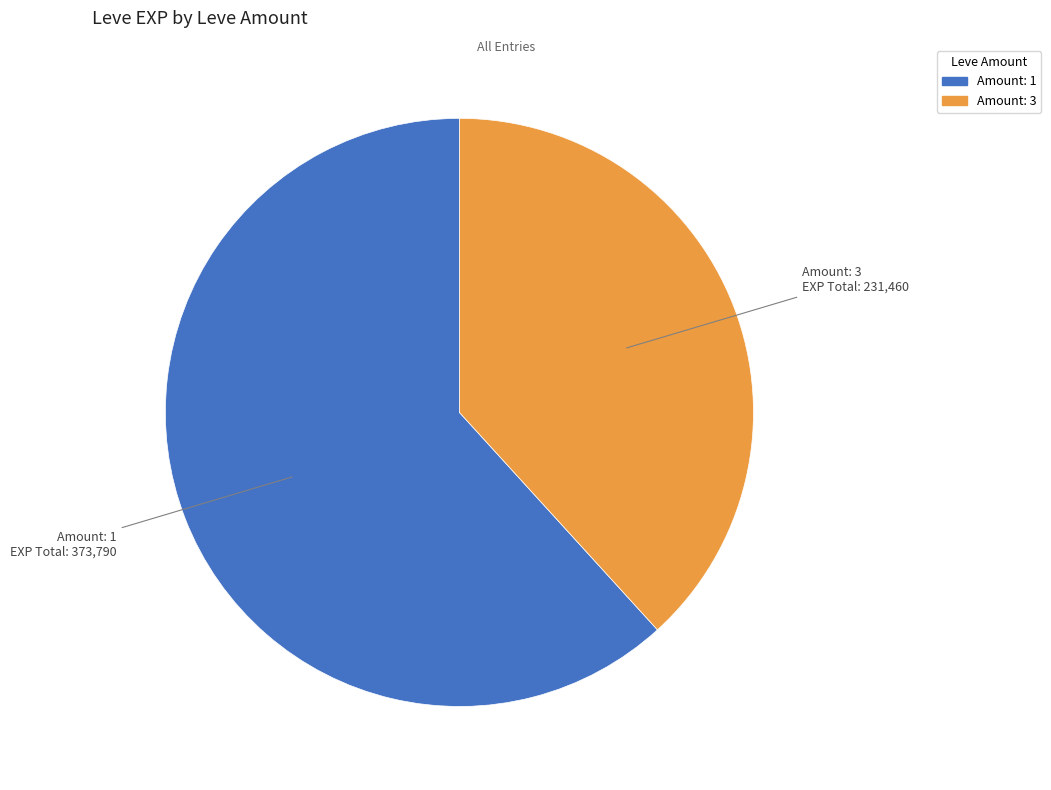

Is there any slice that represents more than half of the pie?

Yes